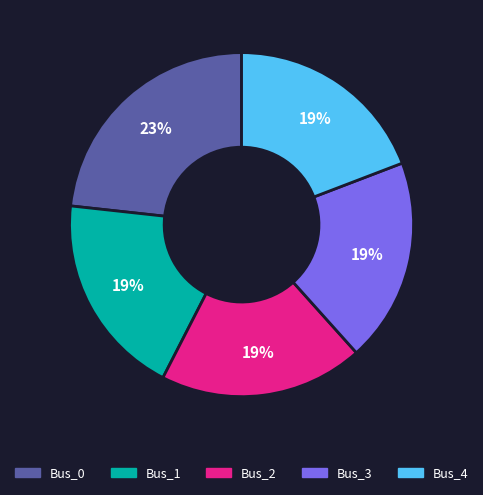

The Bus_0 slice represents 17% of the pie. True or false?

False